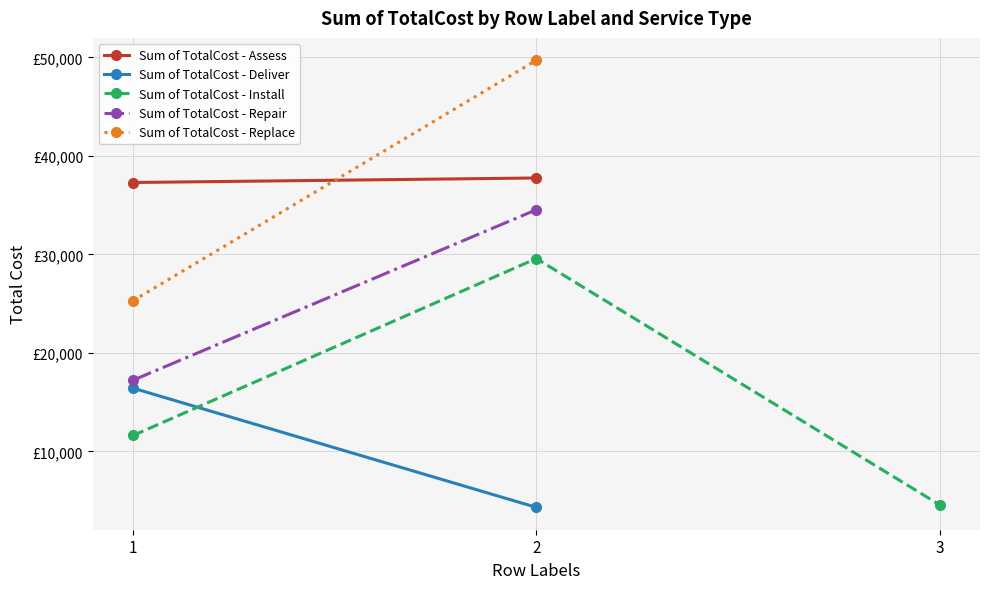

Is the value of Sum of TotalCost - Replace at 3 greater than the value of Sum of TotalCost - Repair at 1?

No